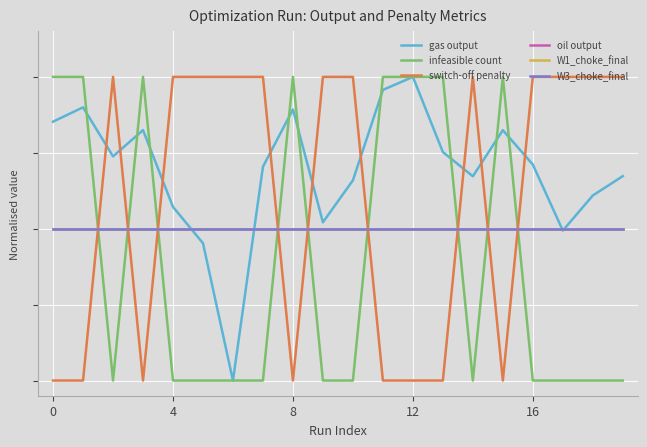

Is this an area chart (filled region under the line)?

No